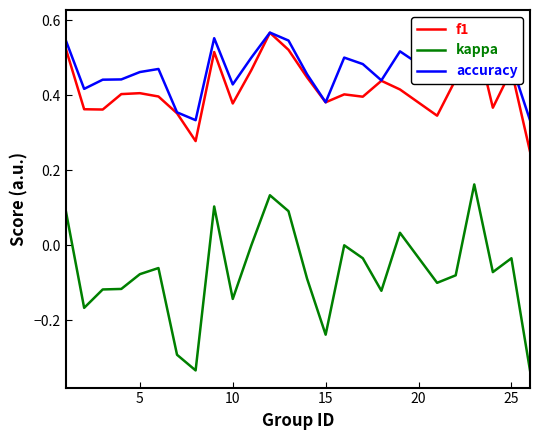

True or false: kappa and f1 cross at least once.

False